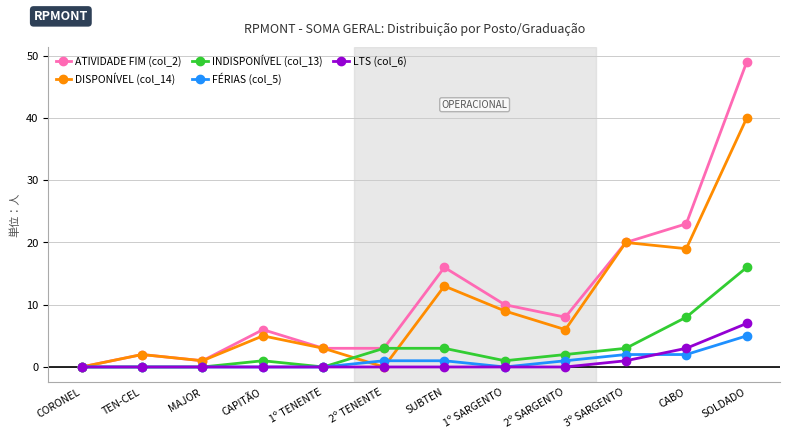

In DISPONÍVEL (col_14), how many points are lower than both neighbors (excluding endpoints)?

4